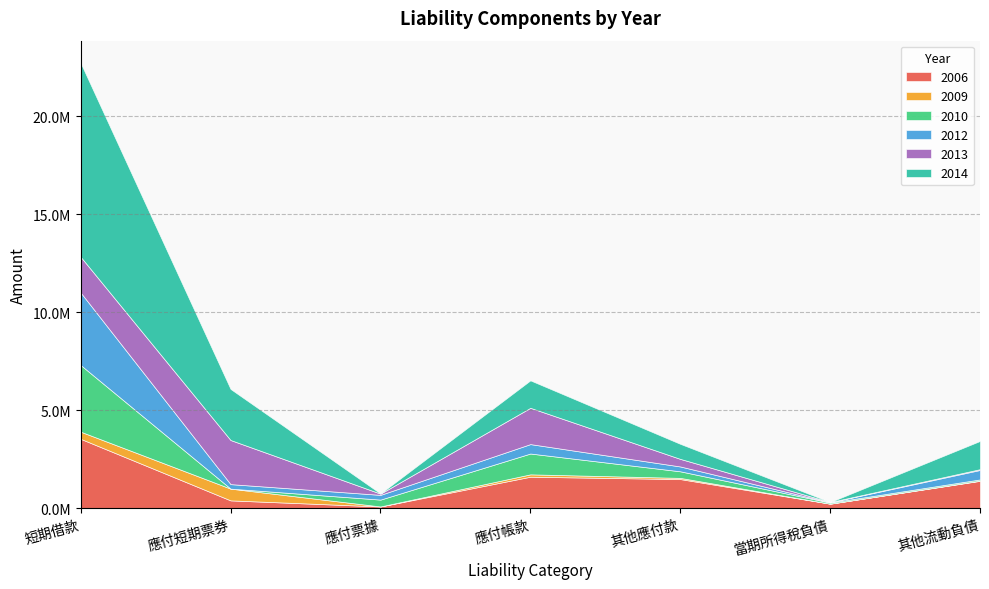

What is the label of the 3rd point from the right?

其他應付款